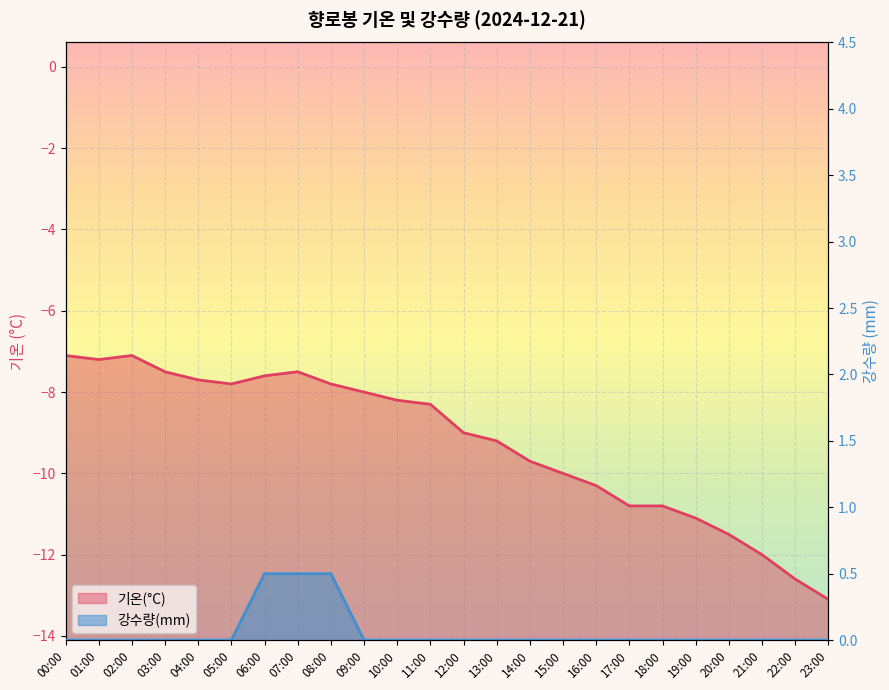

Reading left to right, extract all data points from this chart.

기온(°C): 00:00=-7.1	01:00=-7.2	02:00=-7.1	03:00=-7.5	04:00=-7.7	05:00=-7.8	06:00=-7.6	07:00=-7.5	08:00=-7.8	09:00=-8.0	10:00=-8.2	11:00=-8.3	12:00=-9.0	13:00=-9.2	14:00=-9.7	15:00=-10.0	16:00=-10.3	17:00=-10.8	18:00=-10.8	19:00=-11.1	20:00=-11.5	21:00=-12.0	22:00=-12.6	23:00=-13.1
강수량(mm): 00:00=0.0	01:00=0.0	02:00=0.0	03:00=0.0	04:00=0.0	05:00=0.0	06:00=0.5	07:00=0.5	08:00=0.5	09:00=0.0	10:00=0.0	11:00=0.0	12:00=0.0	13:00=0.0	14:00=0.0	15:00=0.0	16:00=0.0	17:00=0.0	18:00=0.0	19:00=0.0	20:00=0.0	21:00=0.0	22:00=0.0	23:00=0.0